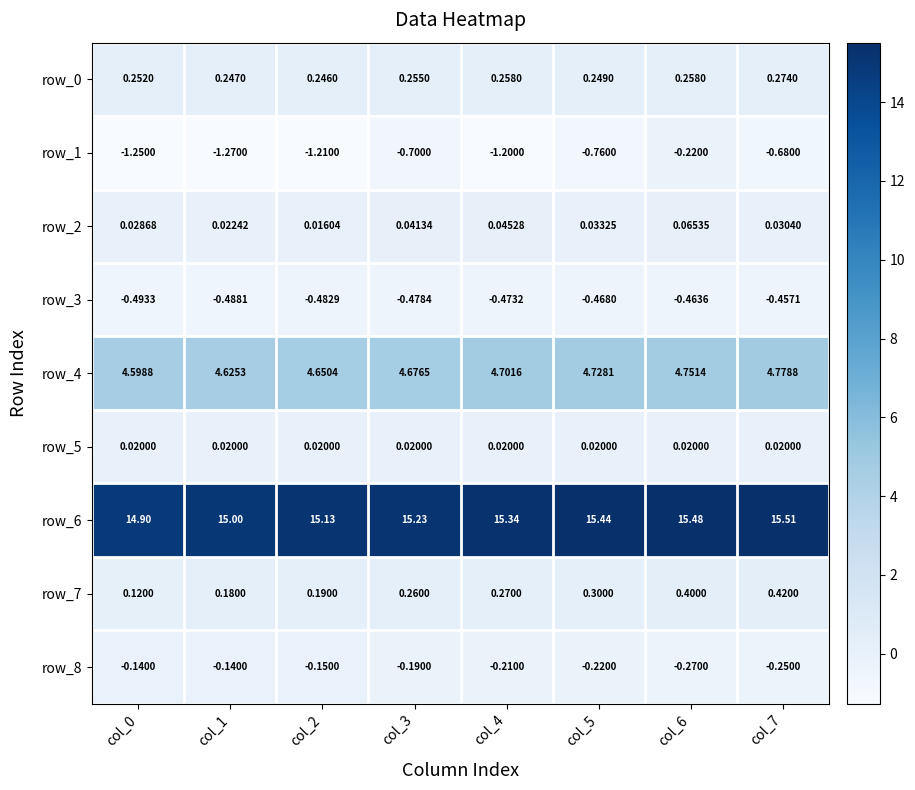

At which category is the sum across all series the highest?

col_6